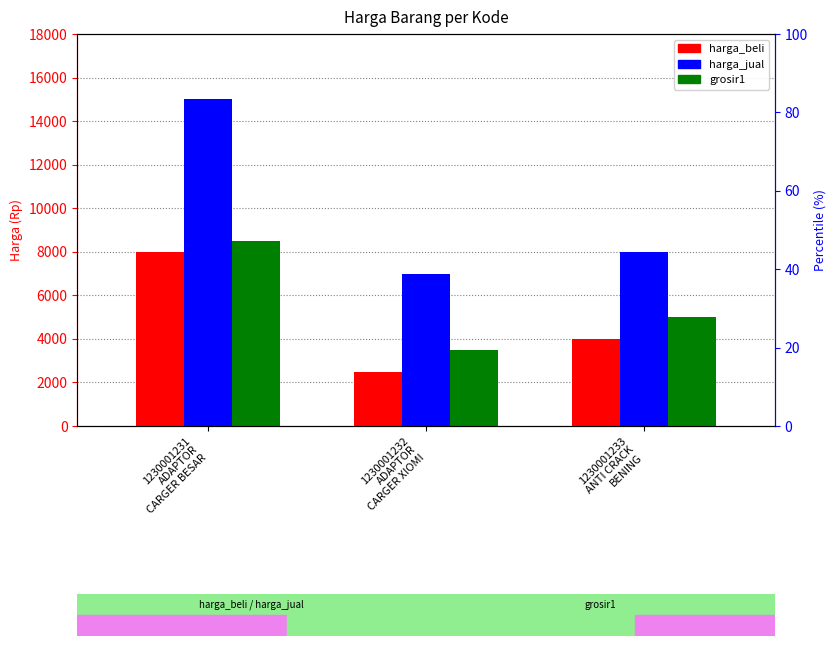

Which series has the largest range (max minus min)?

harga_jual